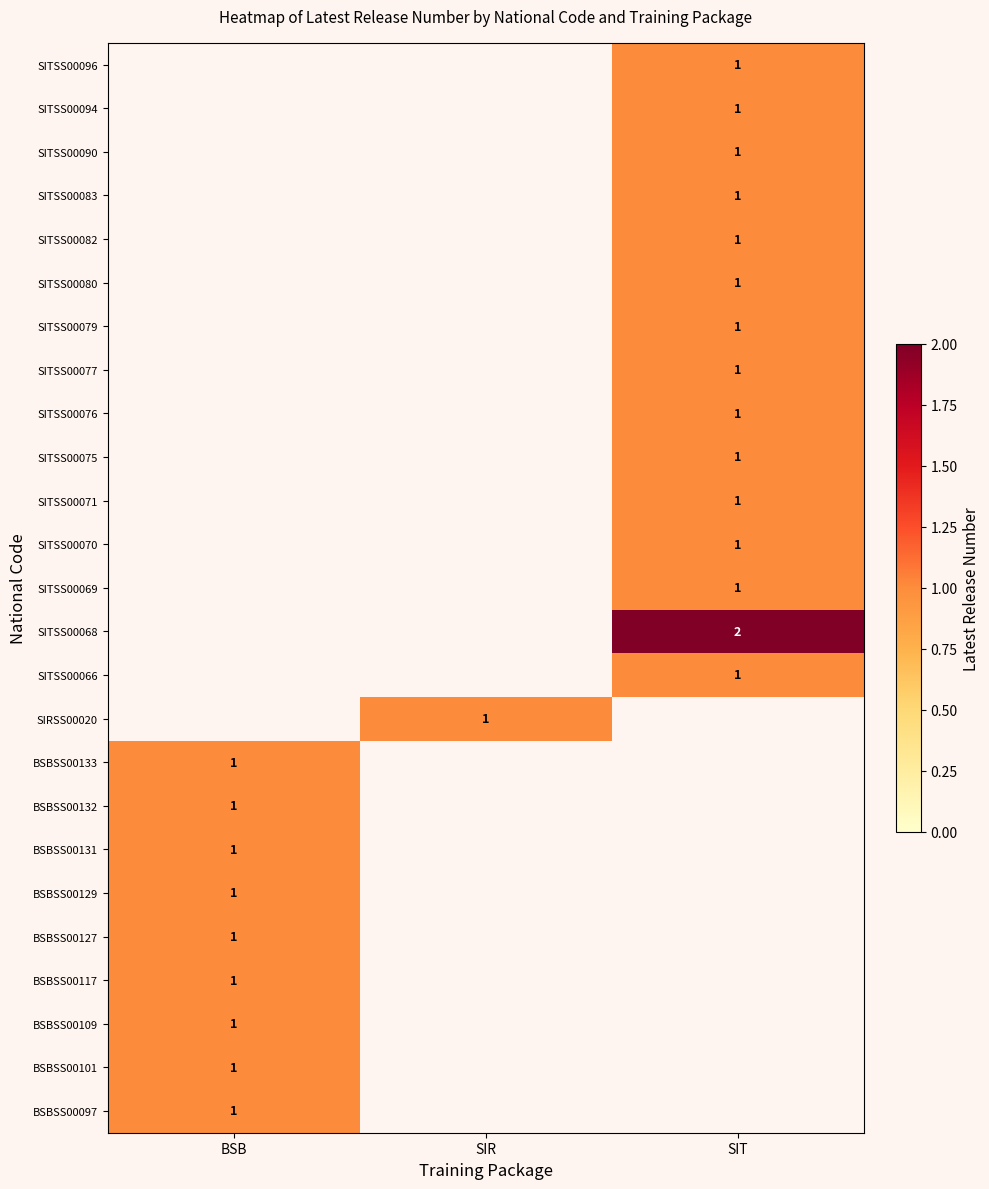

The SITSS00068 series shows 1 at SIT. True or false?

False